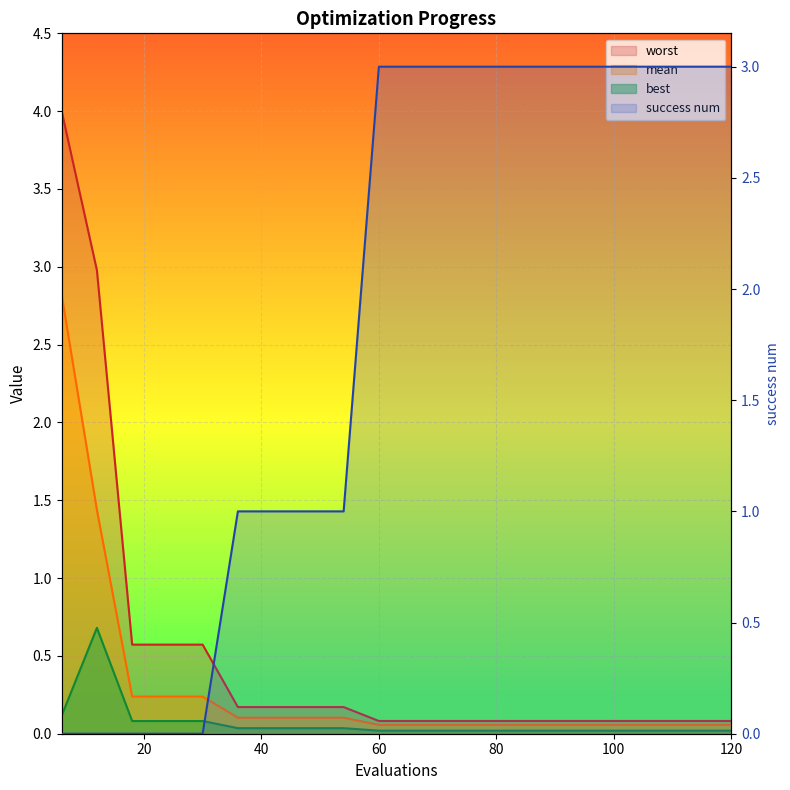

What is the sum of all worst values?

10.3